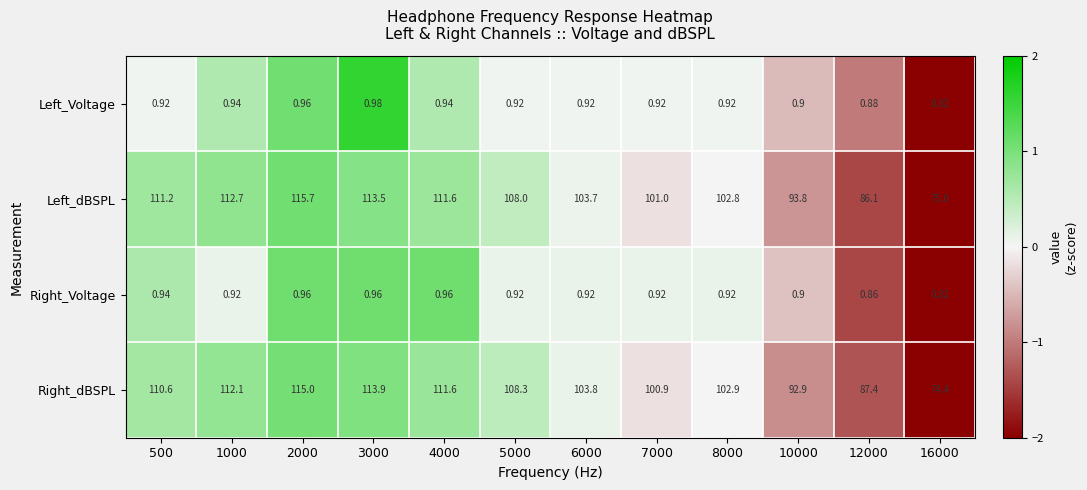

Which series changed the most between 1000 and 10000?

Right_dBSPL